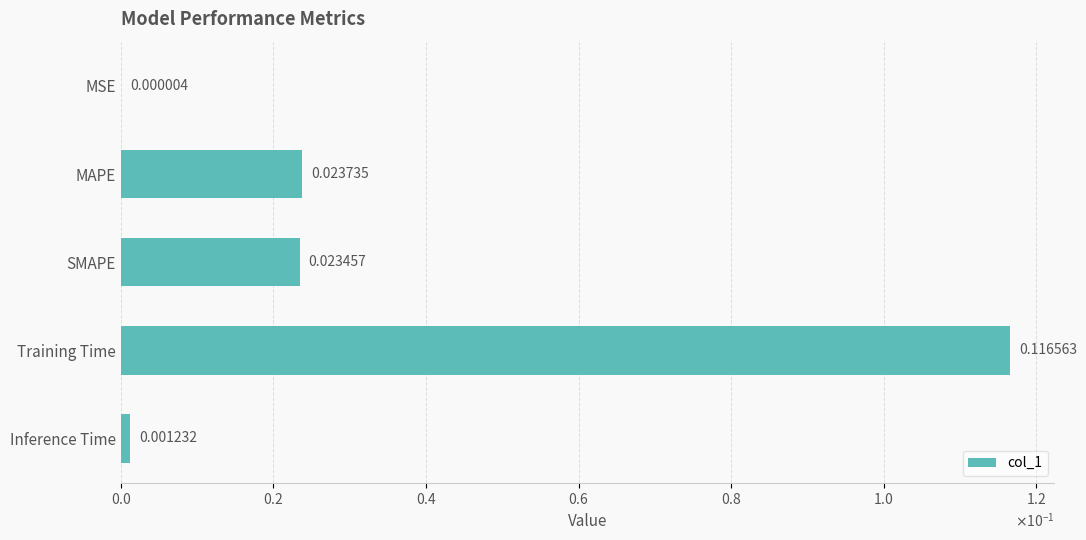

What is the difference between the maximum and second lowest values?

0.1